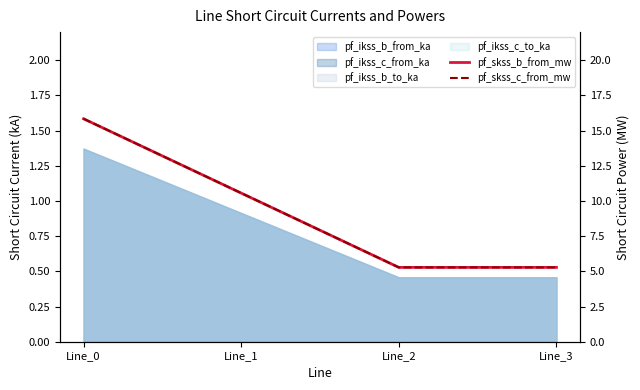

True or false: pf_skss_c_from_mw and pf_skss_b_from_mw intersect in this chart.

False